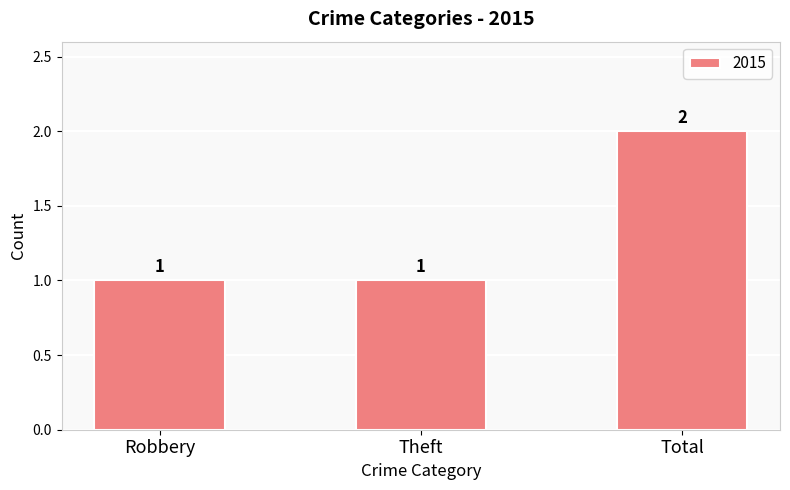

Is it true that the value at Robbery is 1?

True